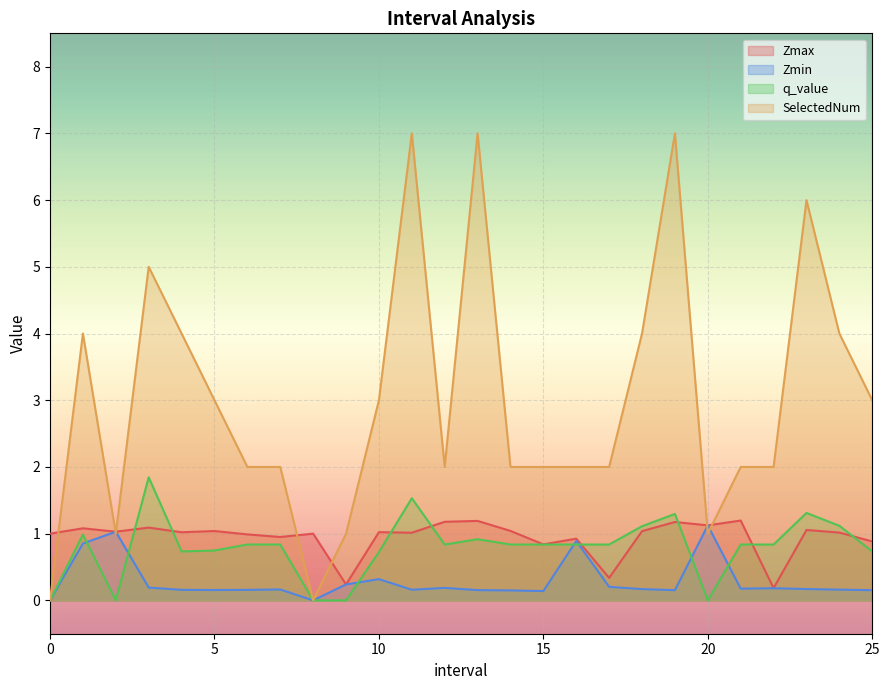

What is the difference between the highest and lowest values at 17.0?

1.8